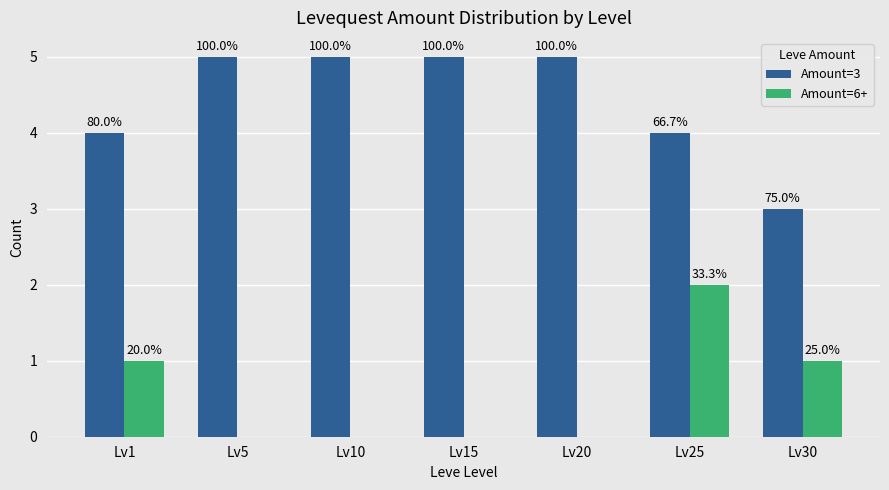

True or false: Amount=3 has a value of 1 at Lv25.

False